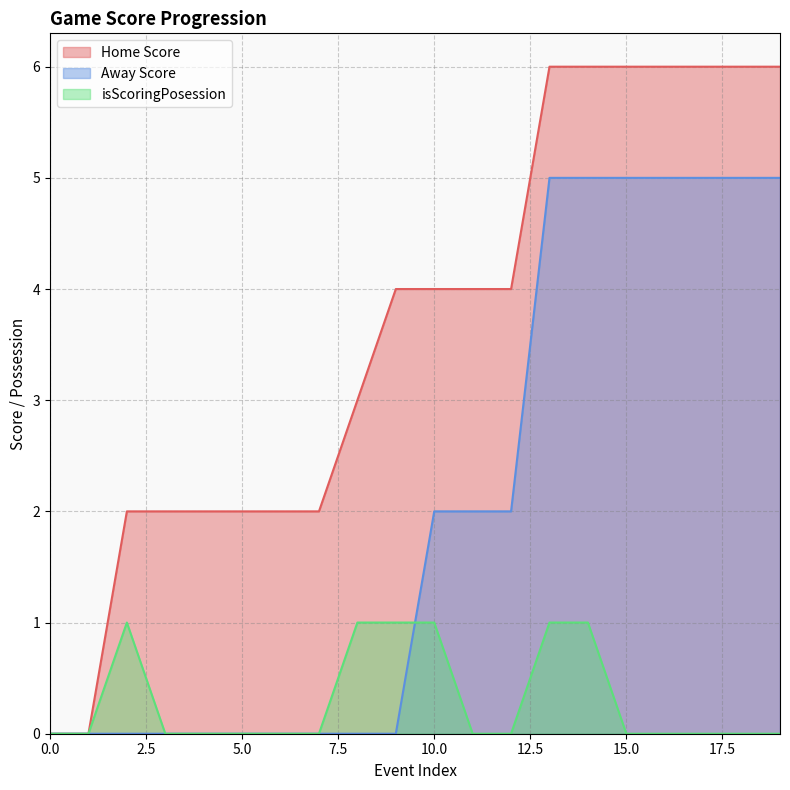

What is the average value of the Home Score series?

4